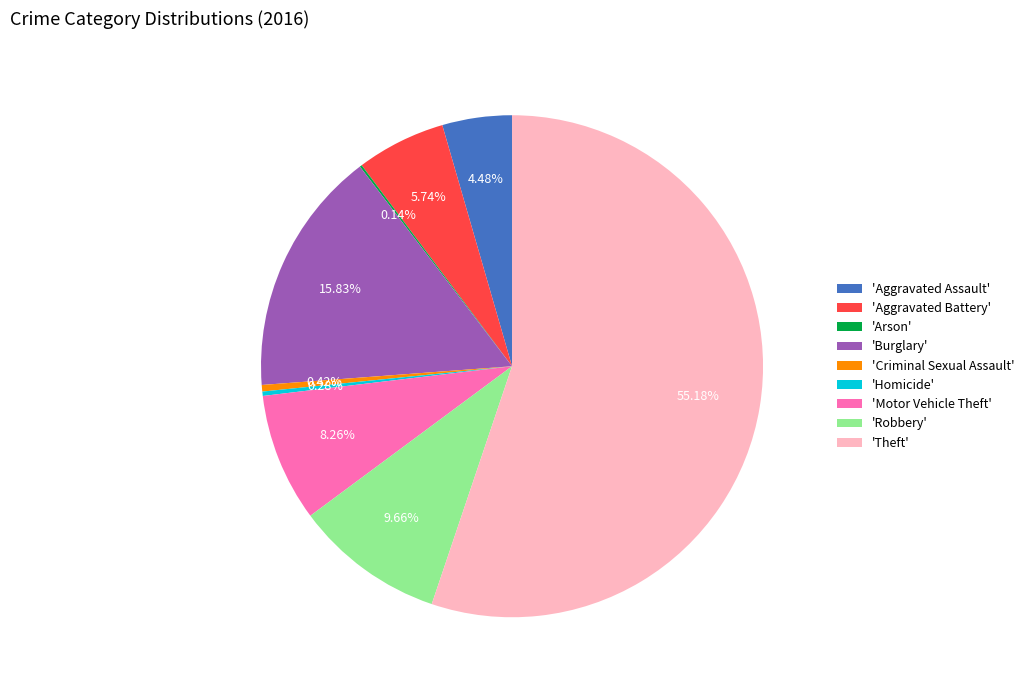

Is there any slice that represents more than half of the pie?

Yes